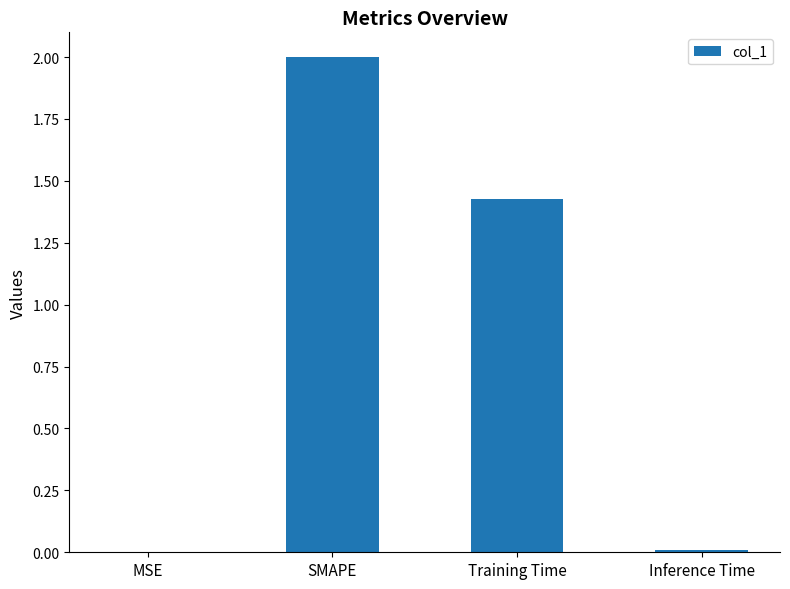

At which label does the data first exceed 1?

SMAPE